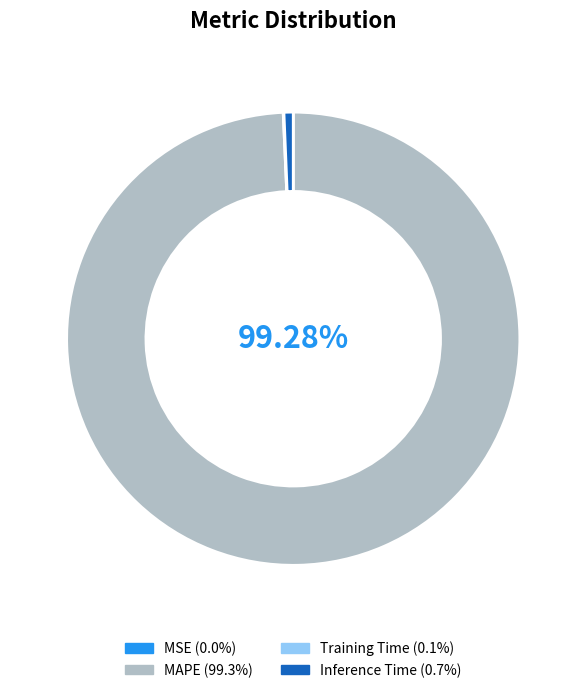

Is there a majority slice in this chart?

Yes